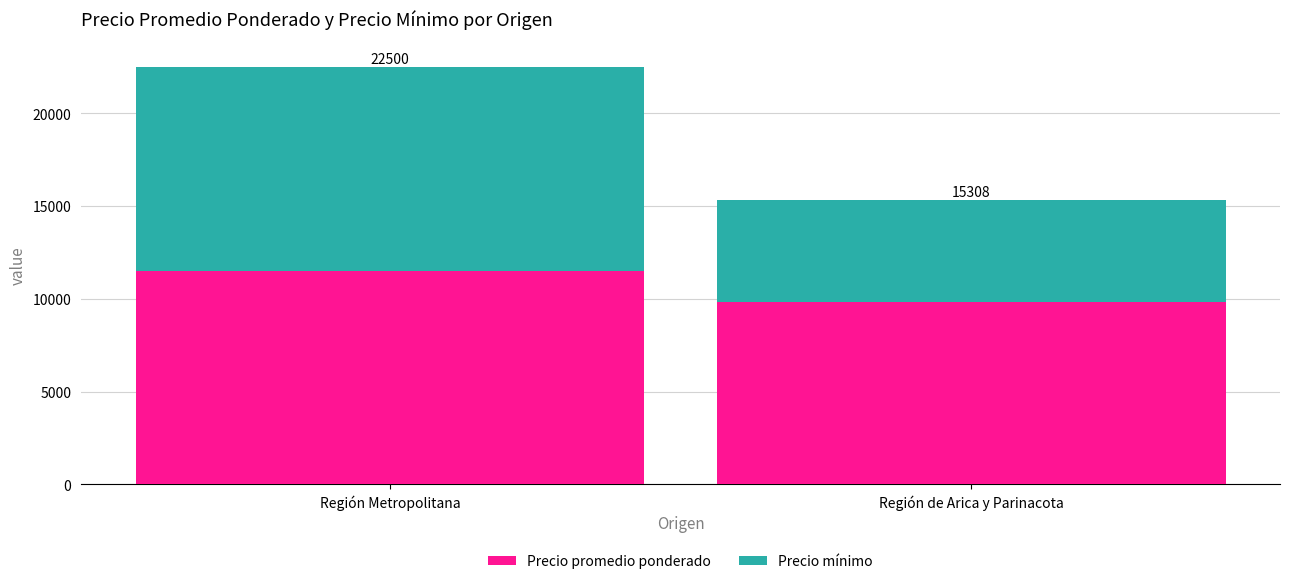

What value does the Precio promedio ponderado series have at Región de Arica y Parinacota, to the nearest 50?

9800